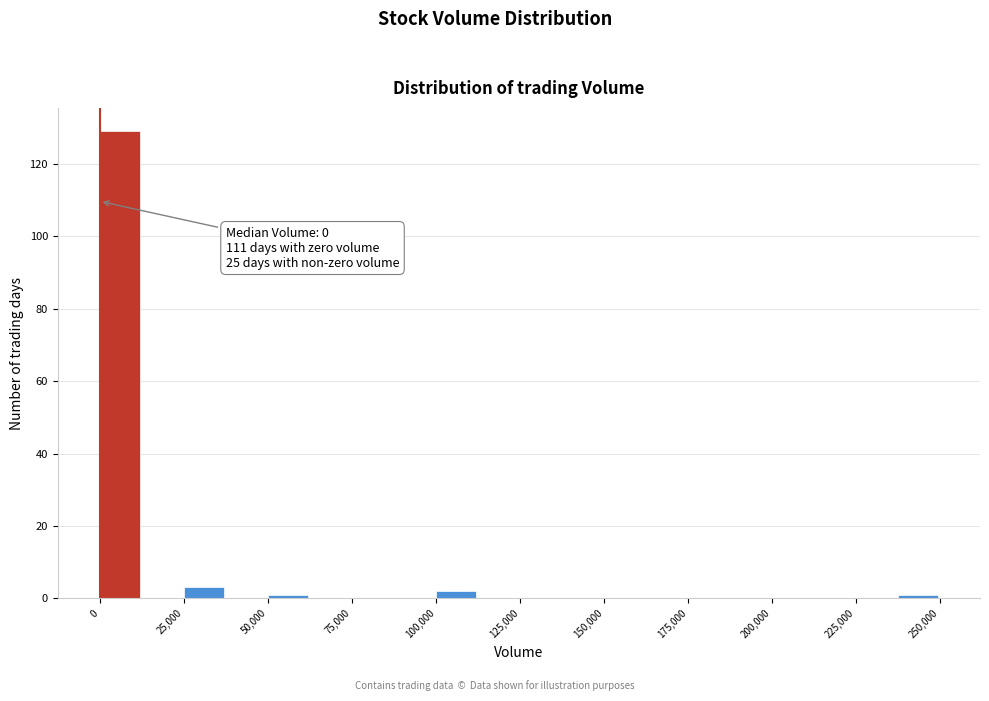

Around what value on the x-axis is the tallest bar? Give the approximate position of its centre, as read against the axis.

5000